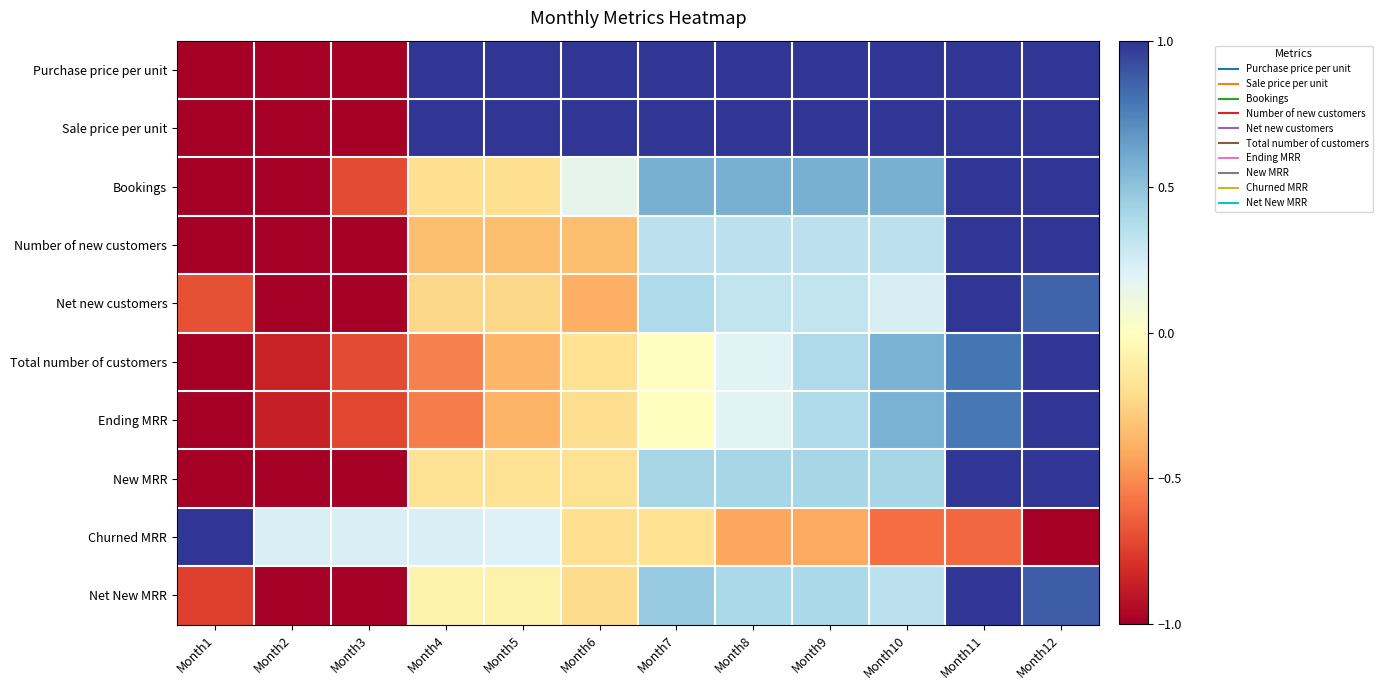

Reading left to right, what are all the values shown in this chart?

Purchase price per unit: Month1=-1.0	Month2=-1.0	Month3=-1.0	Month4=1.0	Month5=1.0	Month6=1.0	Month7=1.0	Month8=1.0	Month9=1.0	Month10=1.0	Month11=1.0	Month12=1.0
Sale price per unit: Month1=-1.0	Month2=-1.0	Month3=-1.0	Month4=1.0	Month5=1.0	Month6=1.0	Month7=1.0	Month8=1.0	Month9=1.0	Month10=1.0	Month11=1.0	Month12=1.0
Bookings: Month1=-1.0	Month2=-1.0	Month3=-0.7	Month4=-0.2	Month5=-0.2	Month6=0.2	Month7=0.6	Month8=0.6	Month9=0.6	Month10=0.6	Month11=1.0	Month12=1.0
Number of new customers: Month1=-1.0	Month2=-1.0	Month3=-1.0	Month4=-0.3	Month5=-0.3	Month6=-0.3	Month7=0.3	Month8=0.3	Month9=0.3	Month10=0.3	Month11=1.0	Month12=1.0
Net new customers: Month1=-0.7	Month2=-1.0	Month3=-1.0	Month4=-0.2	Month5=-0.2	Month6=-0.4	Month7=0.4	Month8=0.3	Month9=0.3	Month10=0.2	Month11=1.0	Month12=0.8
Total number of customers: Month1=-1.0	Month2=-0.9	Month3=-0.7	Month4=-0.5	Month5=-0.4	Month6=-0.2	Month7=0.0	Month8=0.2	Month9=0.4	Month10=0.6	Month11=0.8	Month12=1.0
Ending MRR: Month1=-1.0	Month2=-0.9	Month3=-0.7	Month4=-0.5	Month5=-0.4	Month6=-0.2	Month7=-0.0	Month8=0.2	Month9=0.4	Month10=0.6	Month11=0.8	Month12=1.0
New MRR: Month1=-1.0	Month2=-1.0	Month3=-1.0	Month4=-0.2	Month5=-0.2	Month6=-0.2	Month7=0.4	Month8=0.4	Month9=0.4	Month10=0.4	Month11=1.0	Month12=1.0
Churned MRR: Month1=1.0	Month2=0.2	Month3=0.2	Month4=0.2	Month5=0.2	Month6=-0.2	Month7=-0.2	Month8=-0.4	Month9=-0.4	Month10=-0.6	Month11=-0.6	Month12=-1.0
Net New MRR: Month1=-0.7	Month2=-1.0	Month3=-1.0	Month4=-0.1	Month5=-0.1	Month6=-0.2	Month7=0.5	Month8=0.4	Month9=0.4	Month10=0.3	Month11=1.0	Month12=0.9